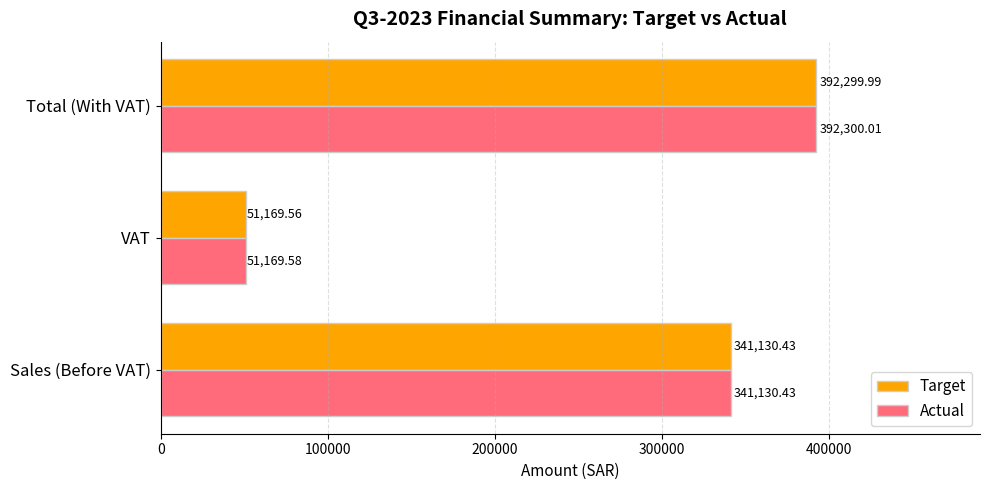

What is the difference between the maximum and minimum values in the Target series?

341130.4